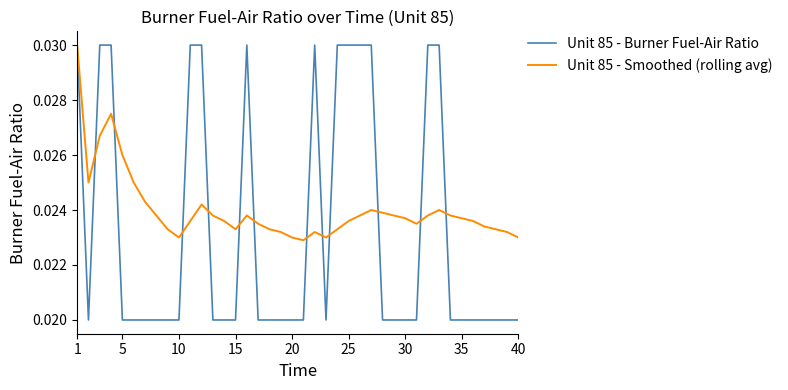

List the series in order of their overall mean, lowest first.

Unit 85 - Burner Fuel-Air Ratio, Unit 85 - Smoothed (rolling avg)